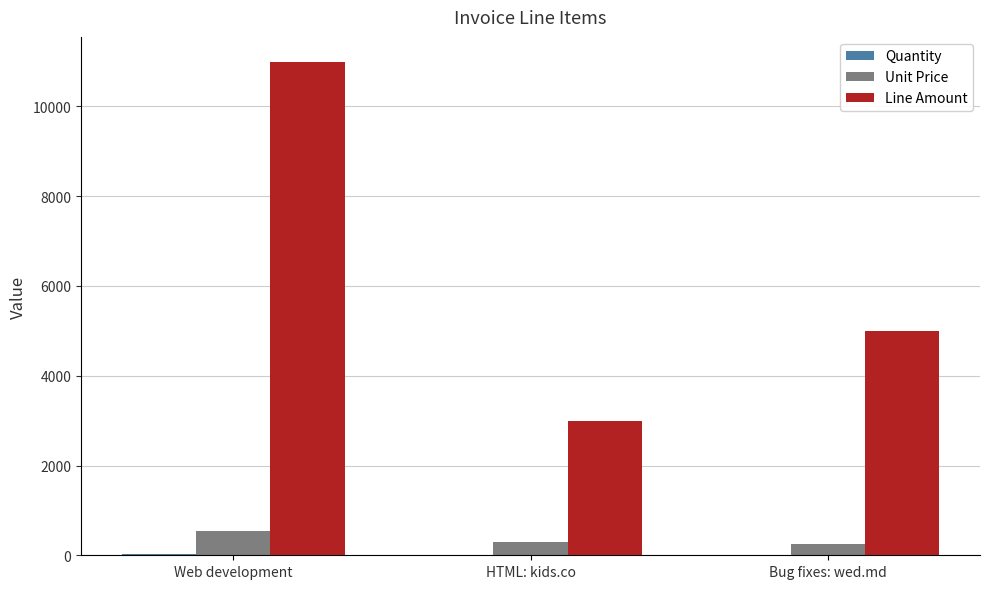

True or false: Line Amount has a value of 6644 at Web development.

False